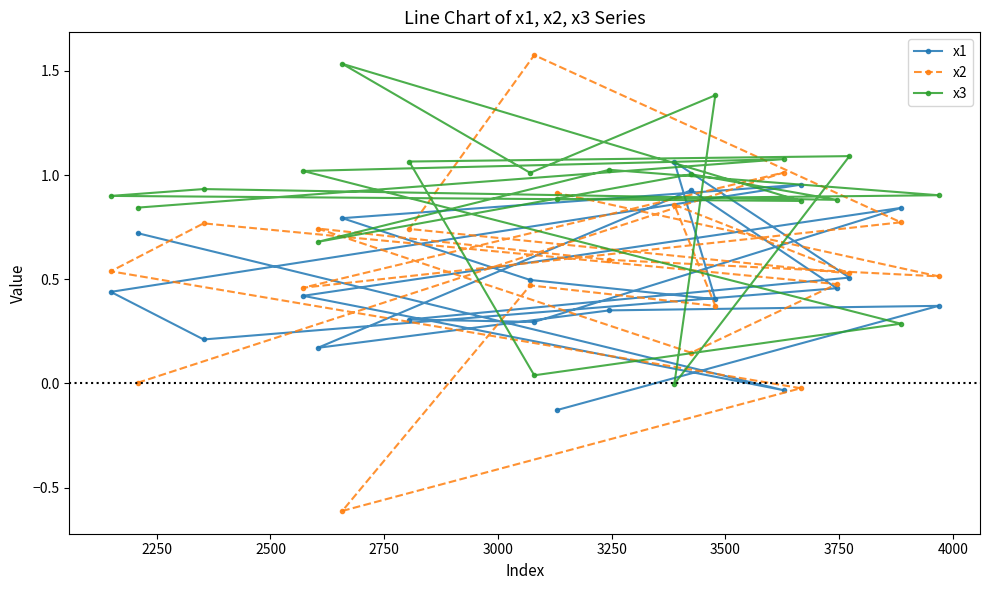

Which series has the widest spread of values?

x2